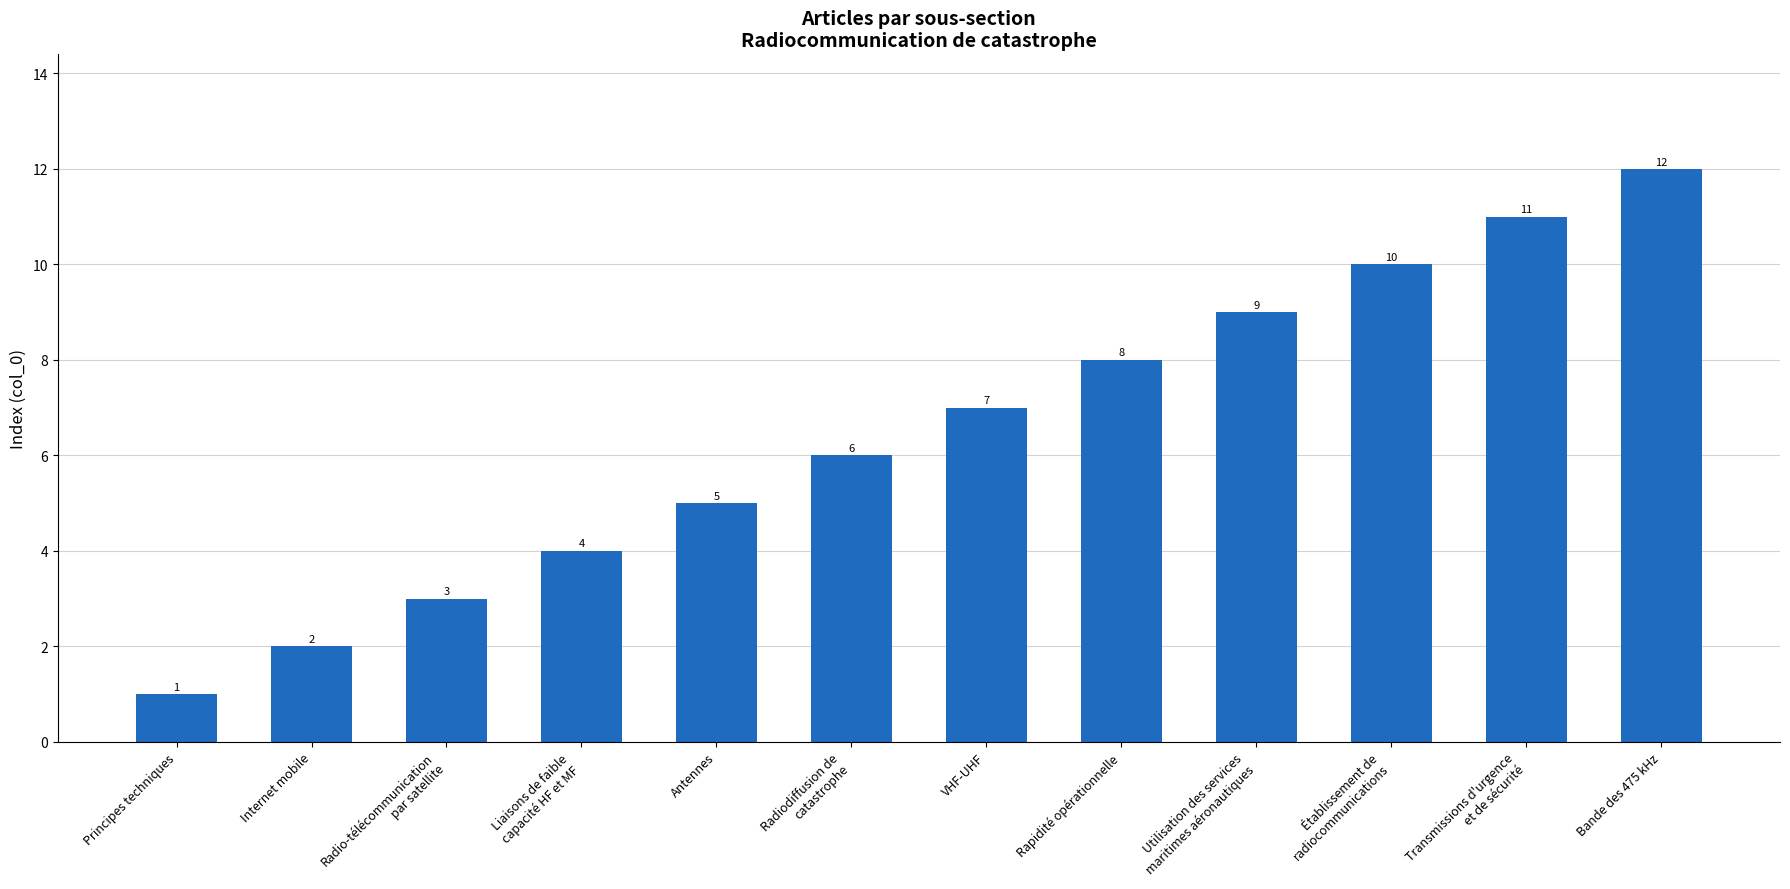

What is the sum of the values at Radiodiffusion de
catastrophe and Internet mobile?

8